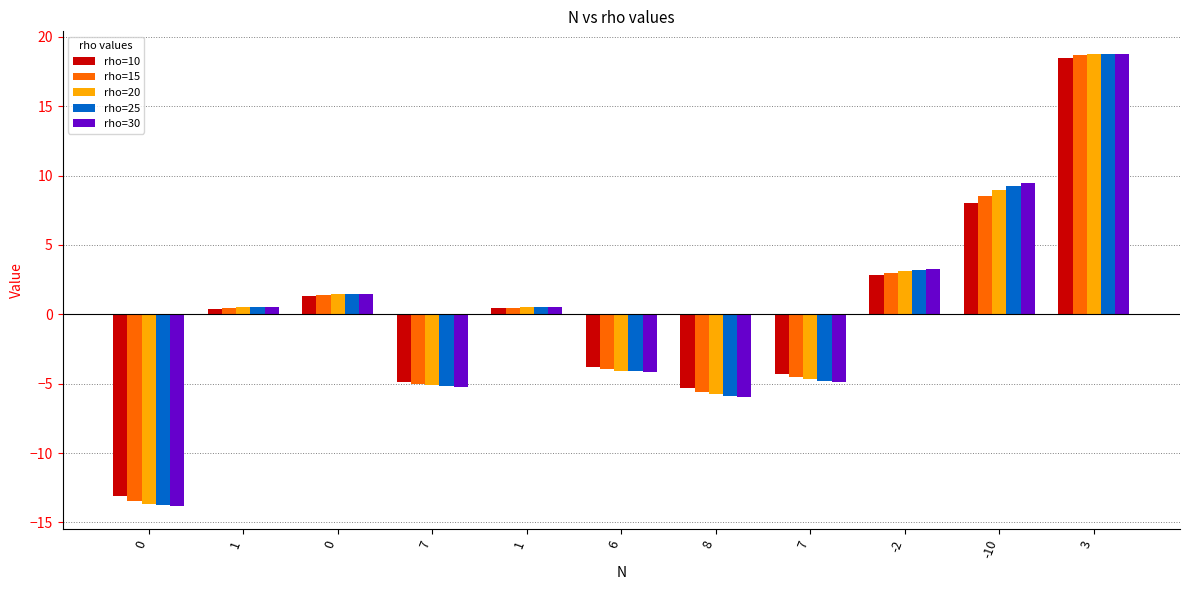

Rank the series at 0 from highest to lowest value.

rho=10, rho=15, rho=20, rho=25, rho=30